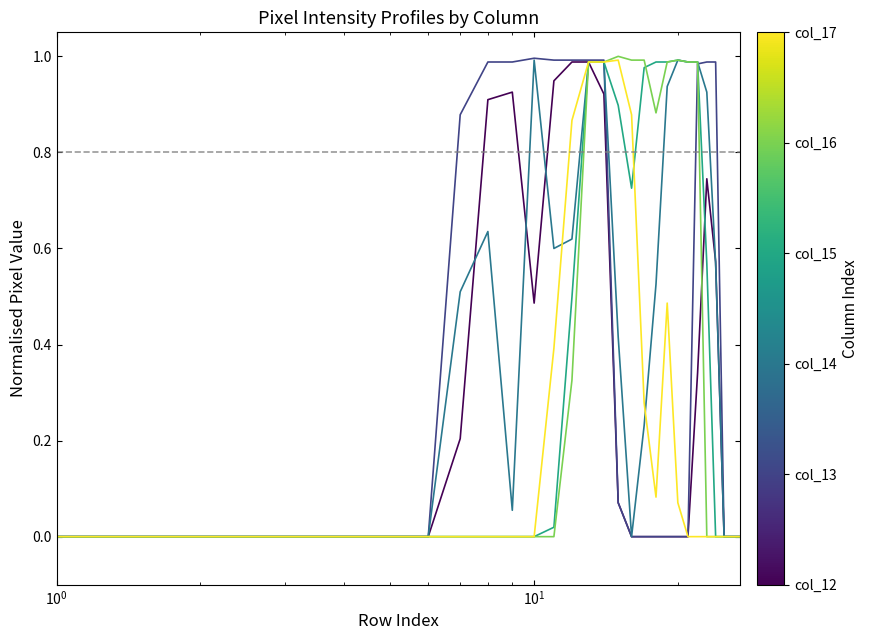

At which category is the sum across all series the highest?

13